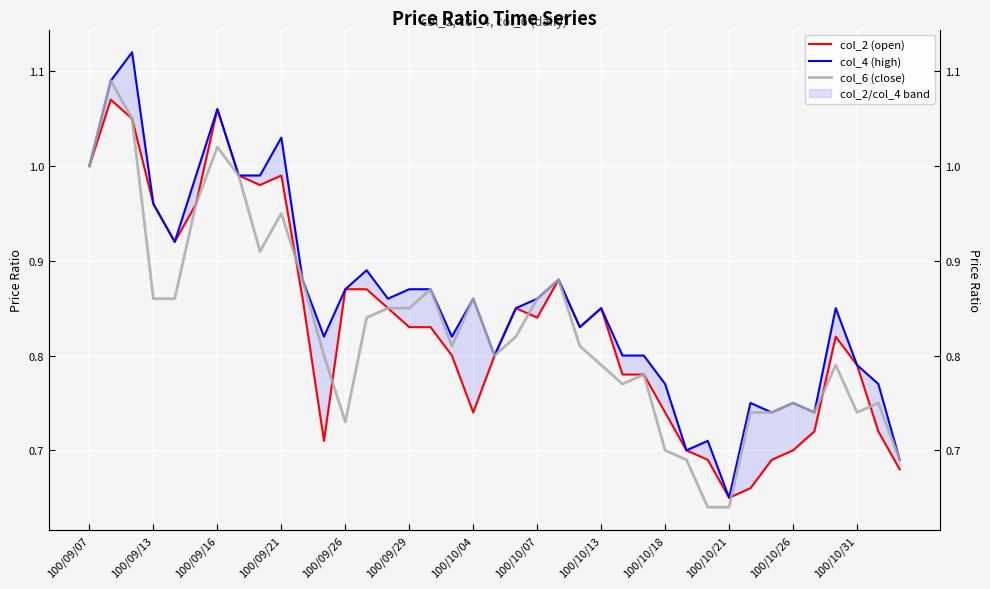

How many lines are shown in the chart?

3